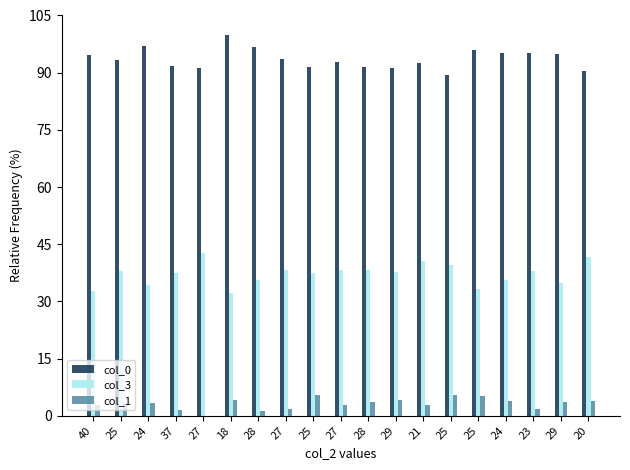

What is the spread (max minus min) of values at 23?

93.4